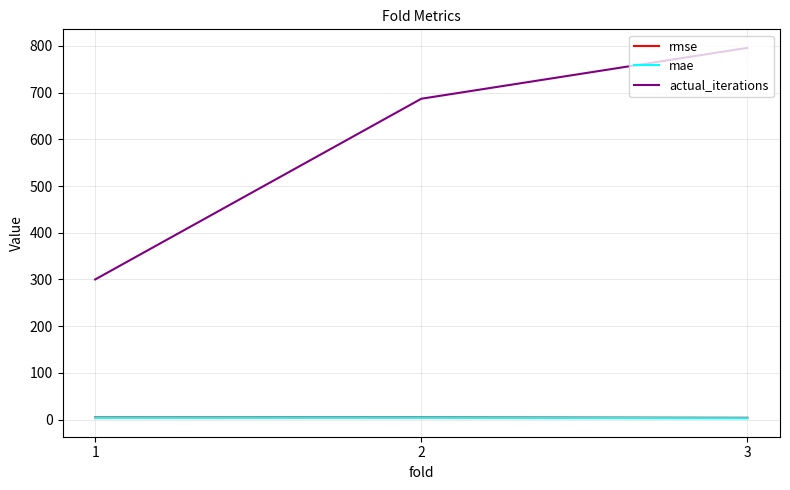

What value does the rmse series have at 1?

4.7